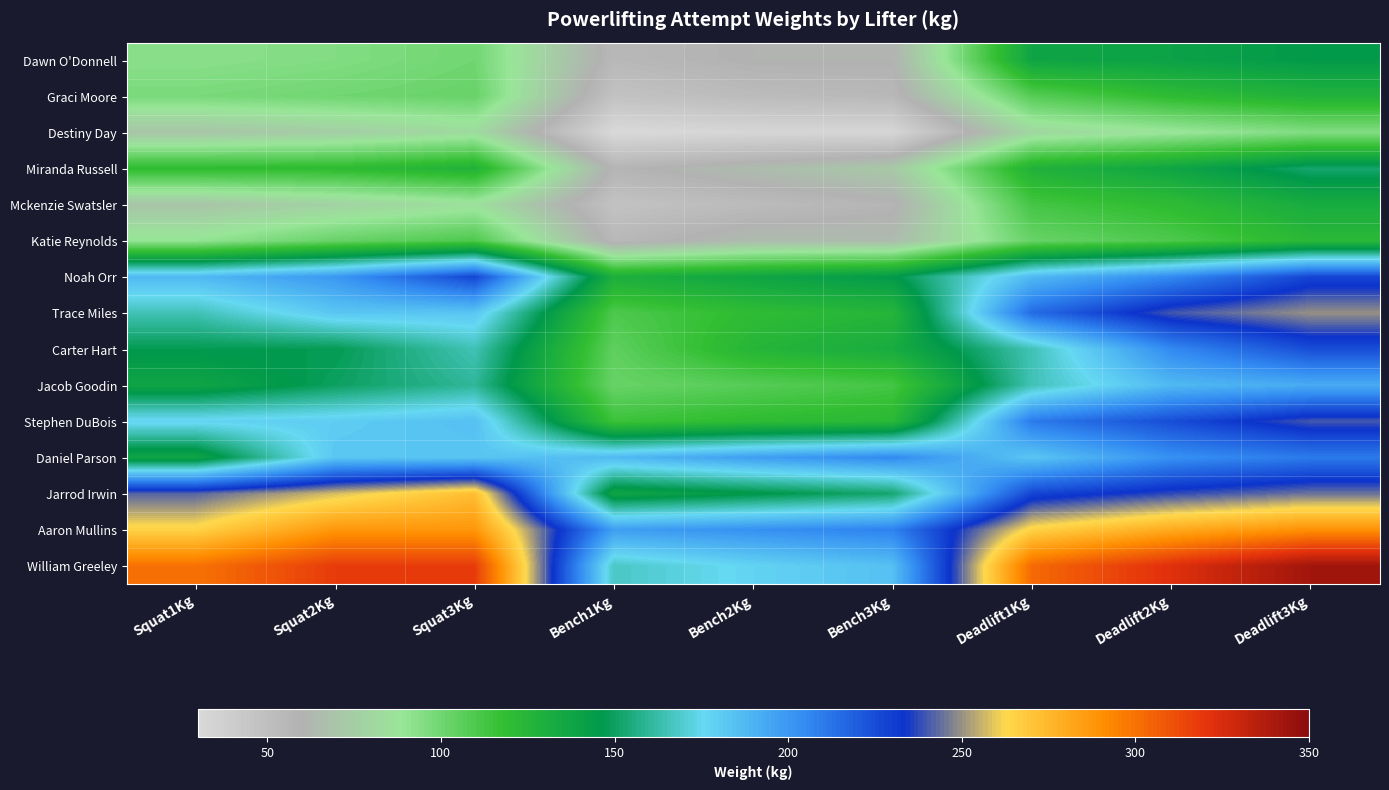

At which category is the sum across all series the highest?

Deadlift3Kg